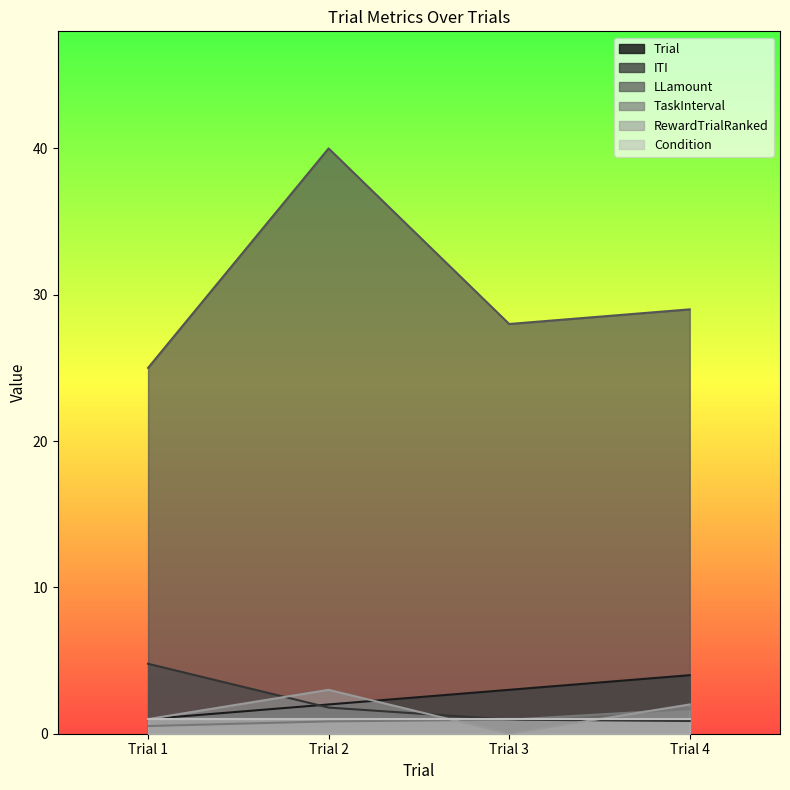

True or false: TaskInterval has more than 2 interior local peaks.

False